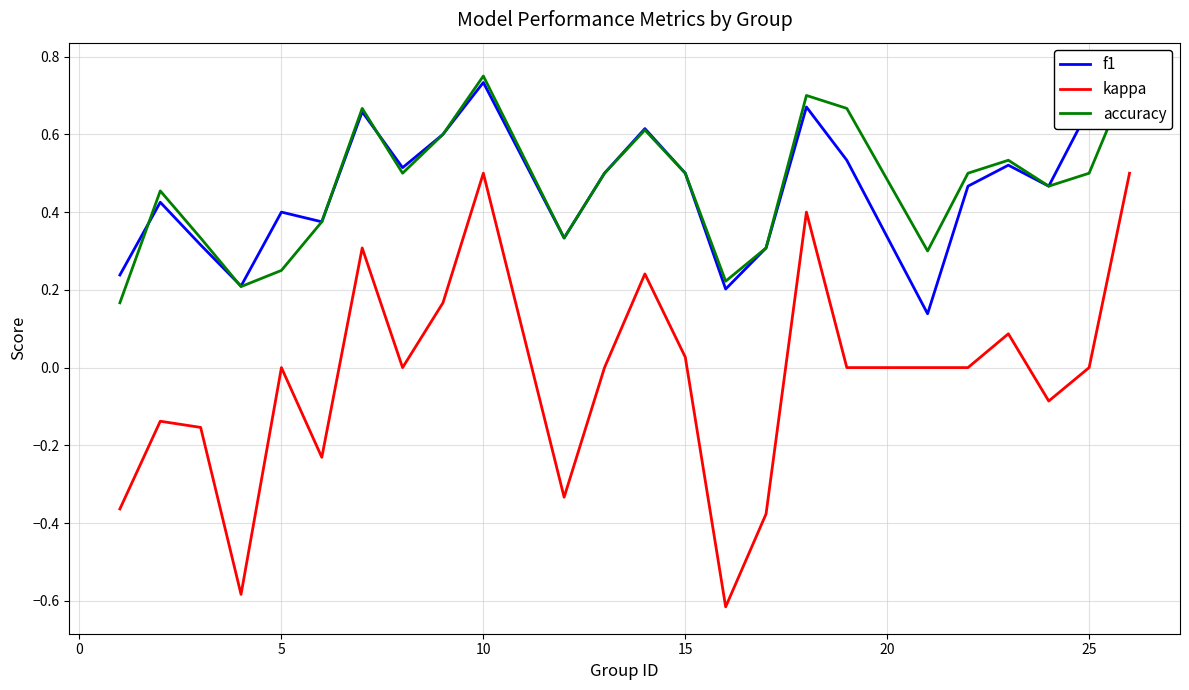

True or false: kappa has a value of 0.0 at 5.

True